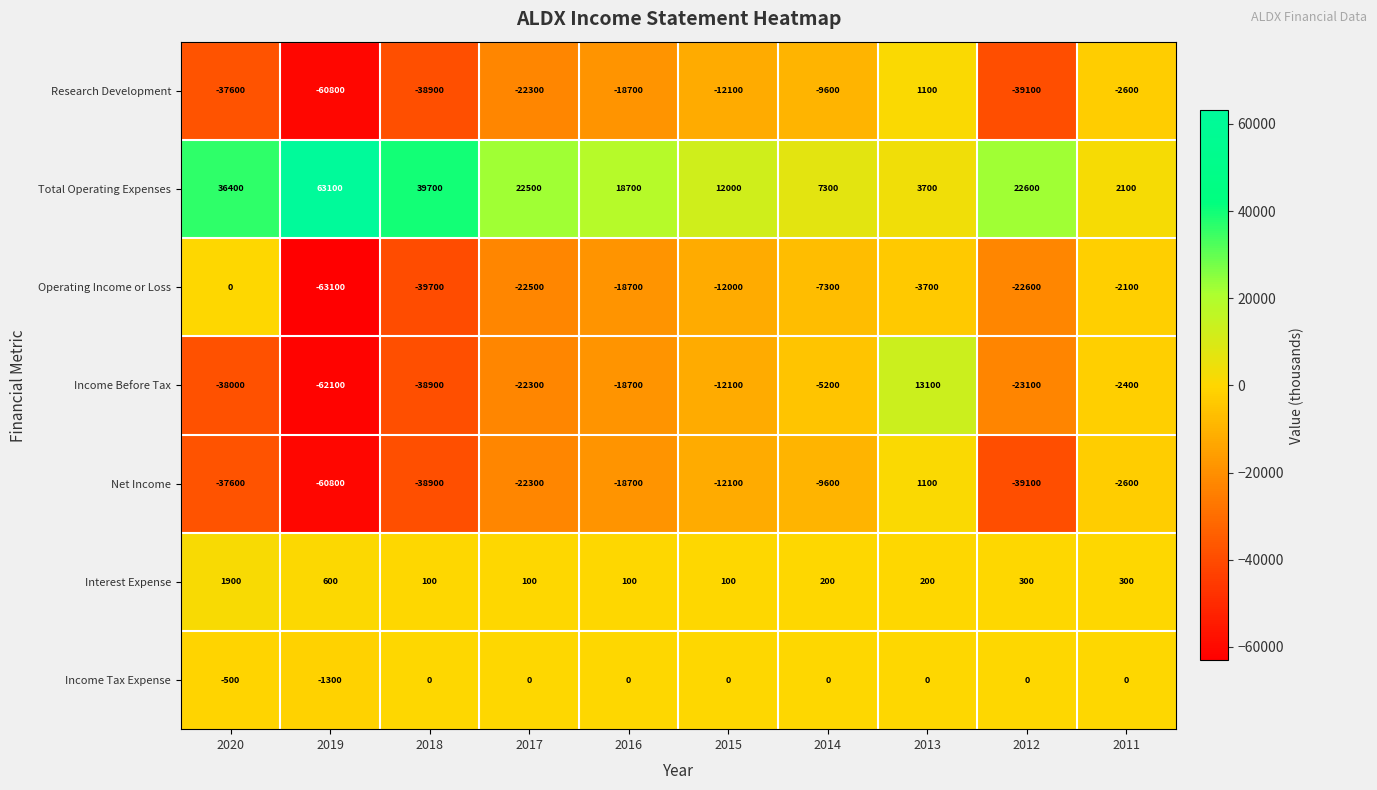

Which category has the highest value in the Income Before Tax series?

2013